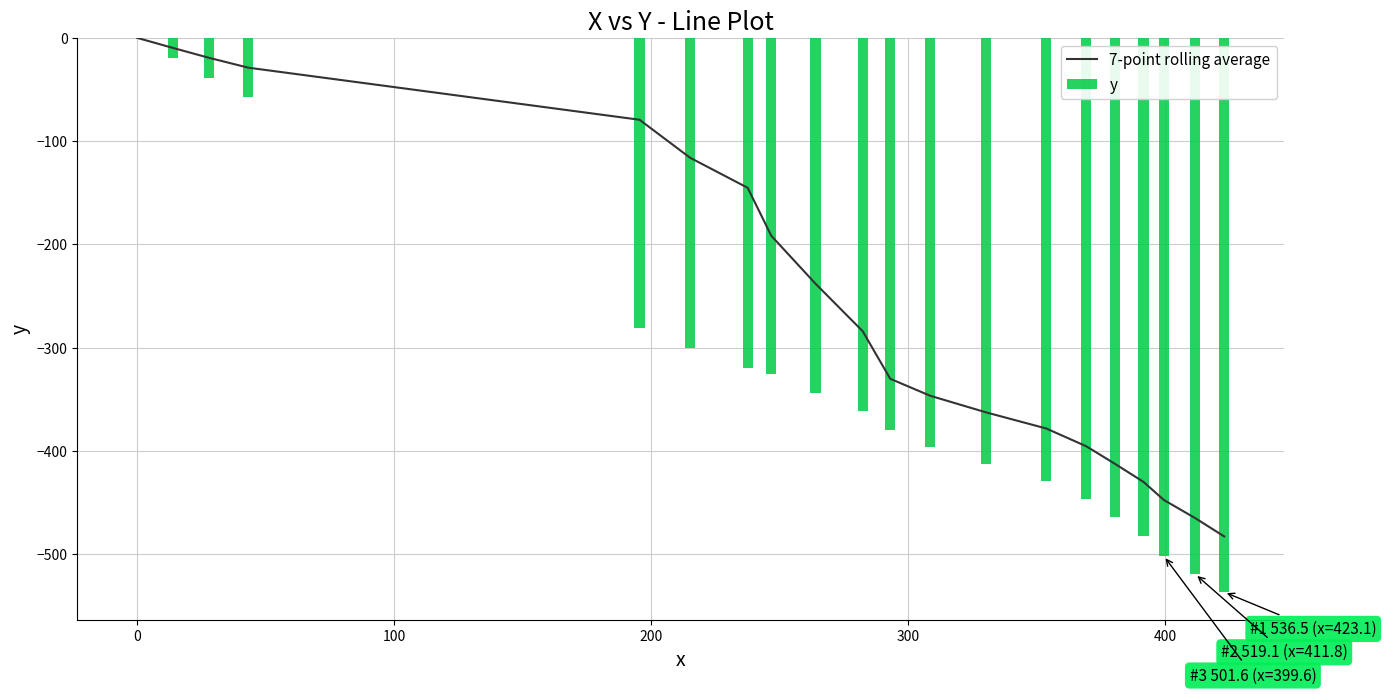

Reading right to left, list all the values displayed in this chart.

7-point rolling average: -482.6	-464.9	-447.3	-429.9	-412.5	-395.3	-378.1	-362.5	-346.5	-330.0	-284.0	-237.9	-191.6	-145.1	-116.0	-79.2	-28.8	-19.3	-9.7	0.0
y: -536.5	-519.1	-501.6	-482.5	-464.1	-445.9	-428.6	-412.3	-396.2	-379.4	-361.2	-343.7	-325.3	-319.5	-300.1	-280.9	-57.5	-38.5	-19.3	0.0